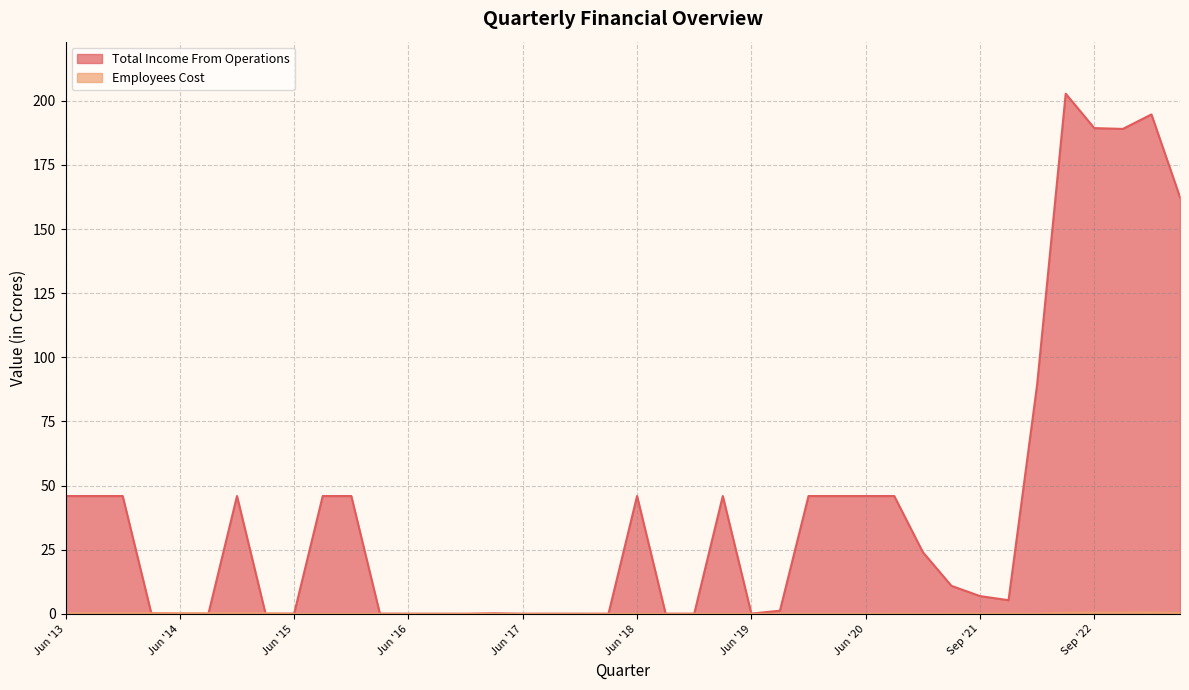

What is the total value across all series at Mar '14?

0.5